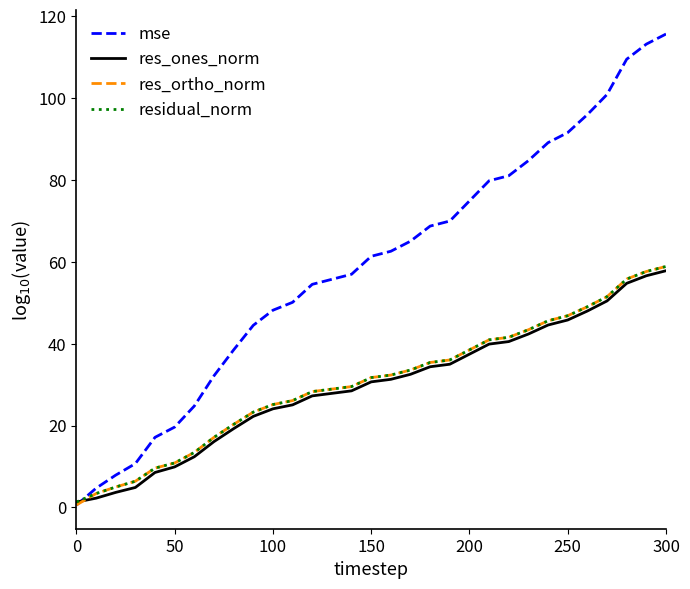

How many categories are shown in the chart?

31